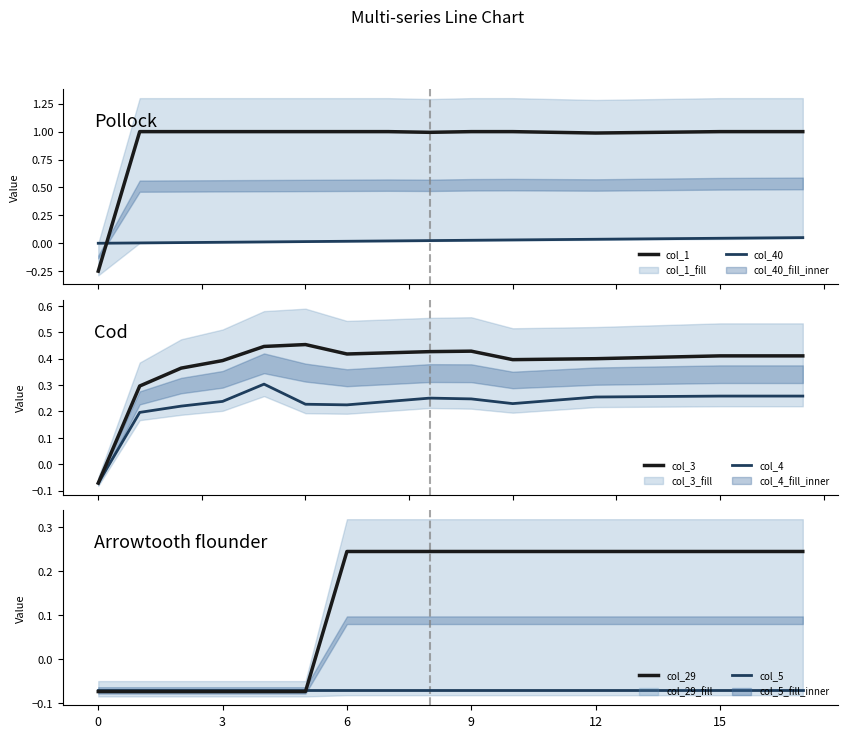

At which category is the sum across all series the highest?

17